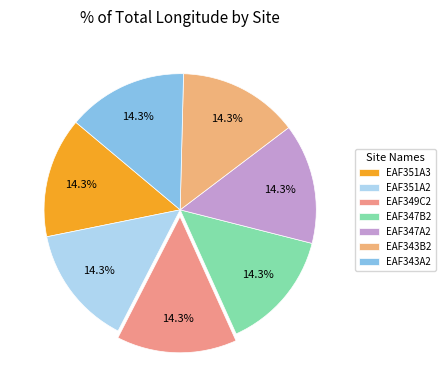

Count the number of slices in the pie.

7